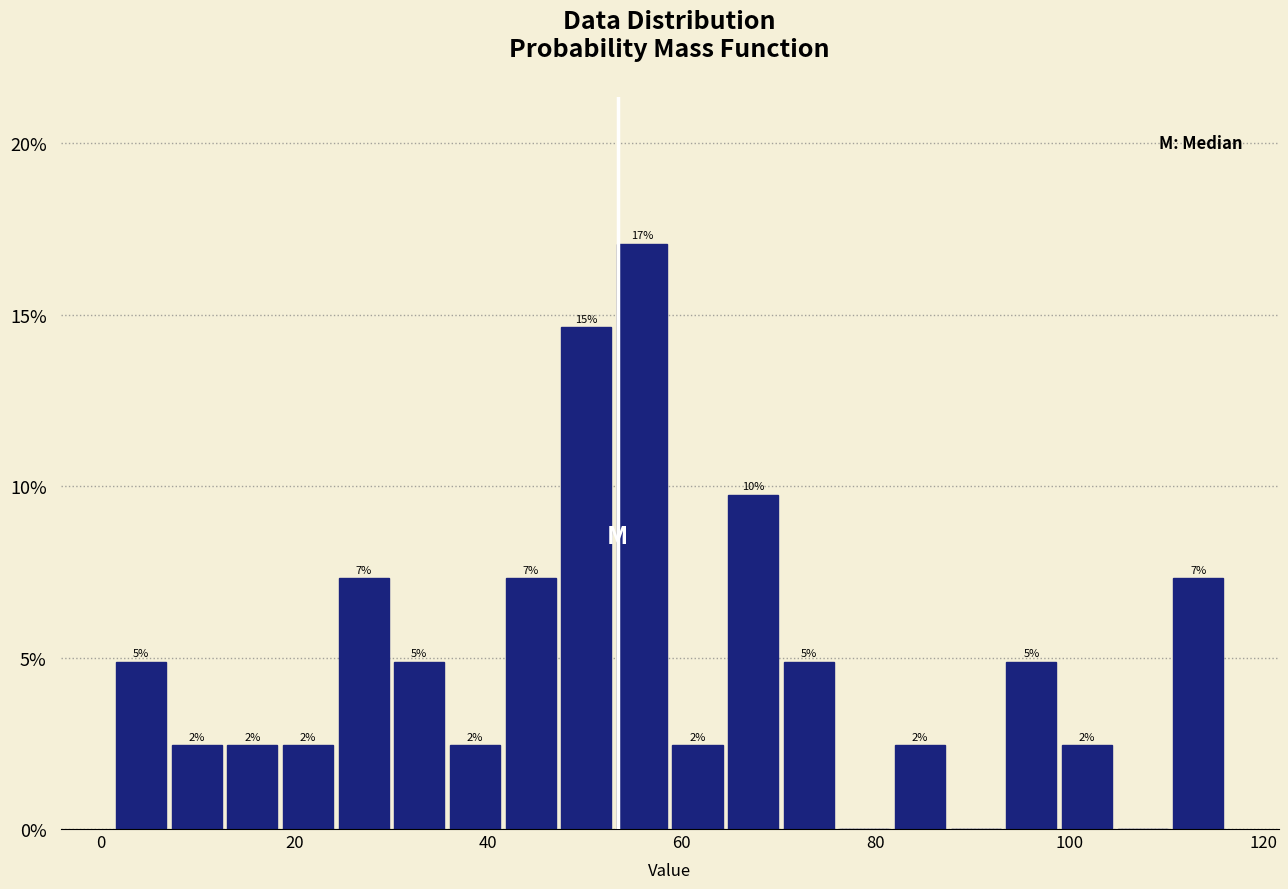

Read against the x-axis, roughly where is the centre of the tallest bar?

56